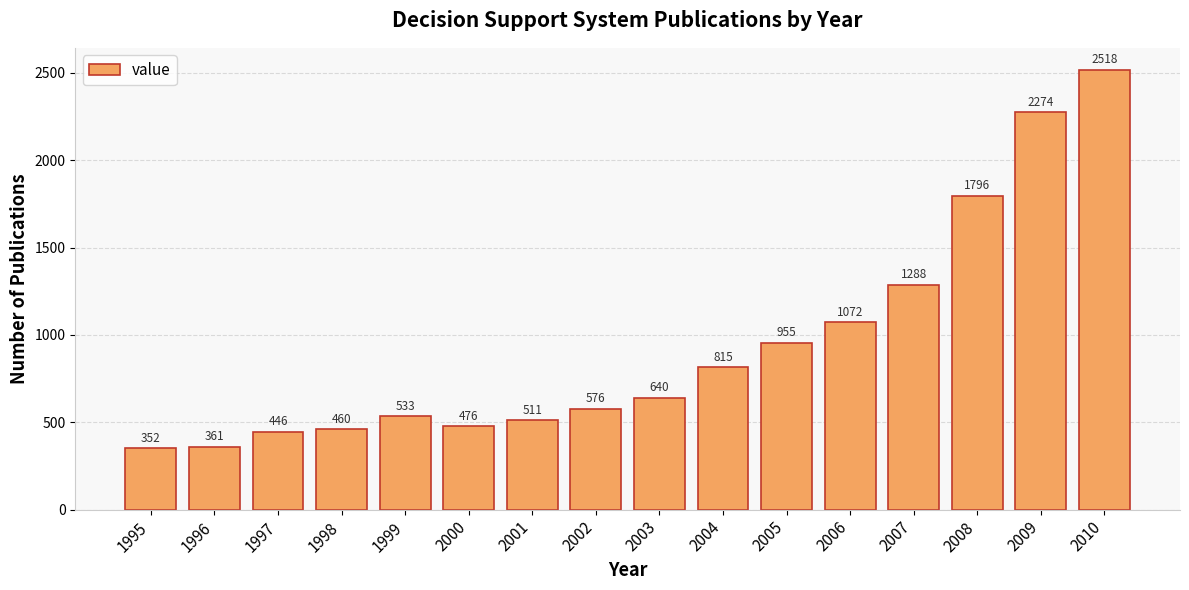

What is the sum of the values at 2009 and 1996?

2635